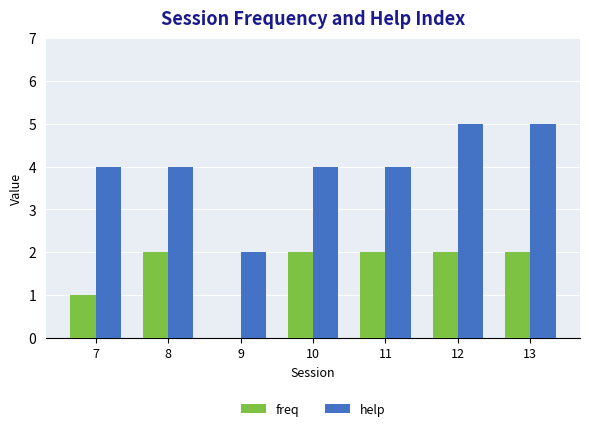

The help series shows 3 at 9. True or false?

False